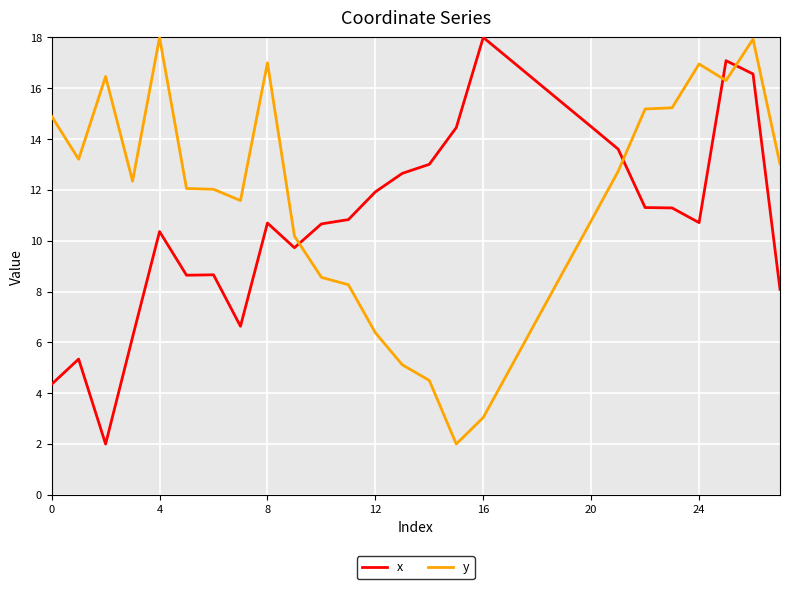

How many values in the x series exceed 11?

14